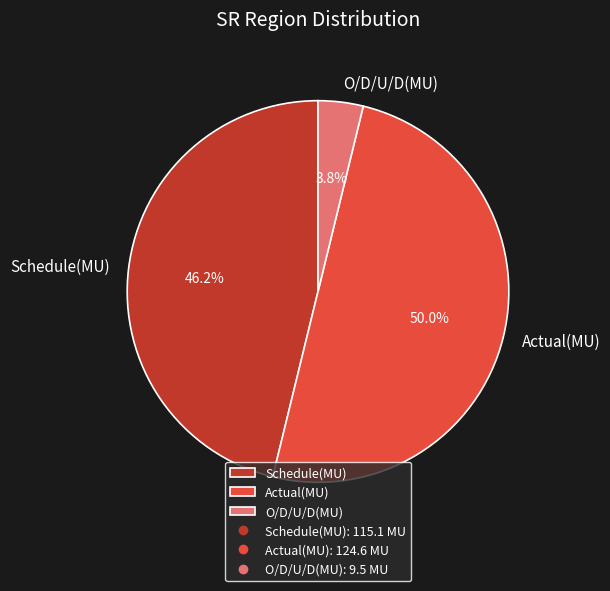

The Actual(MU) slice represents 50% of the pie. True or false?

True